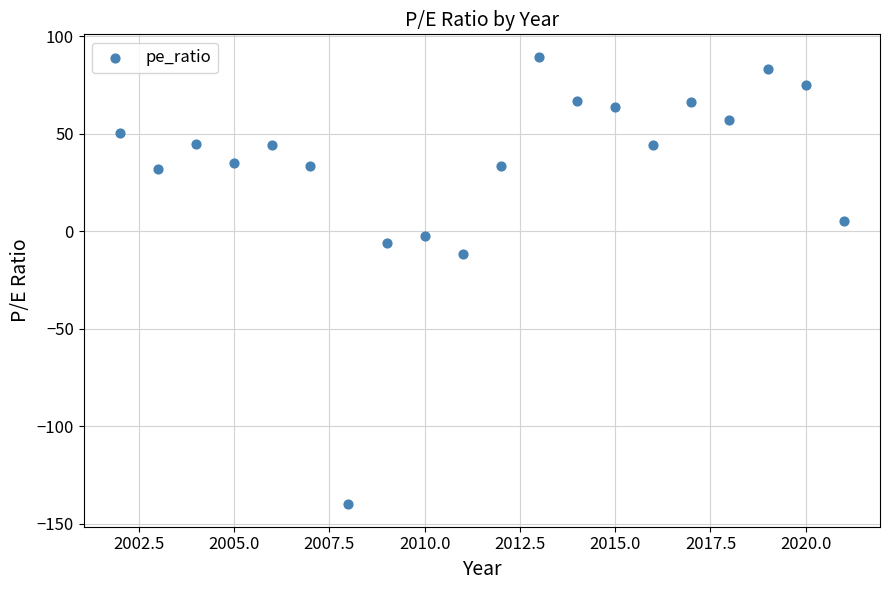

What Y value in the scatter plot is closest to -25?

-11.5